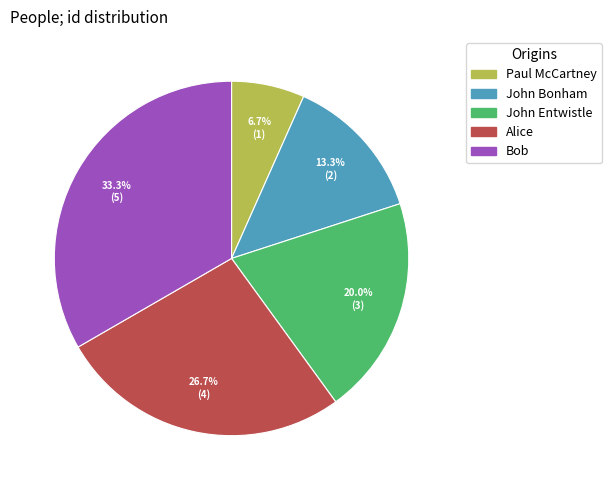

Is it true that John Bonham is 27% of the pie?

False